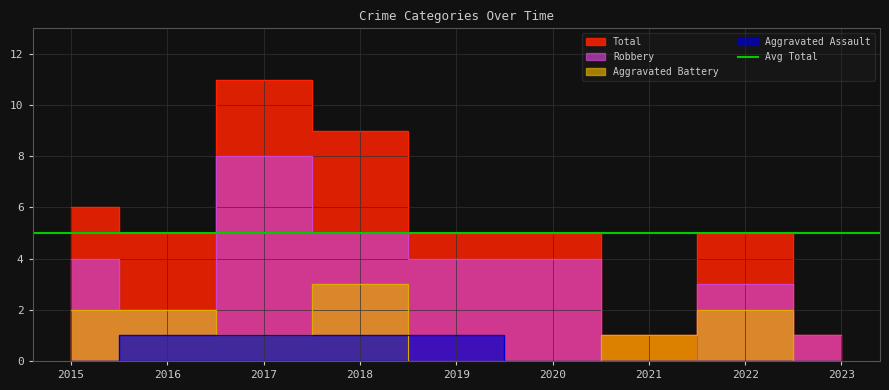

Between 2016 and 2023, which series saw the biggest shift?

Total